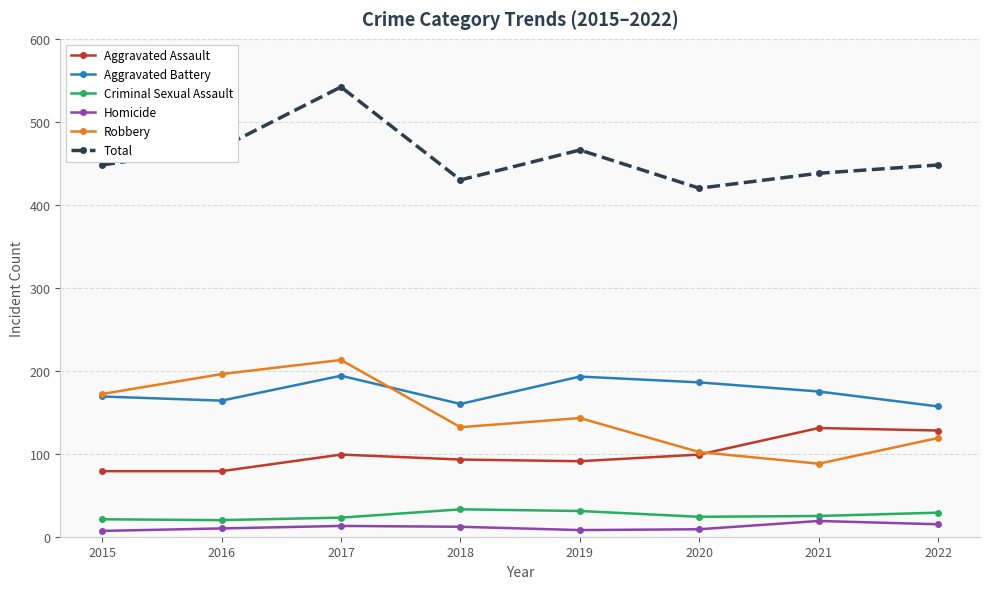

Which label corresponds to the largest value in the chart?

2017